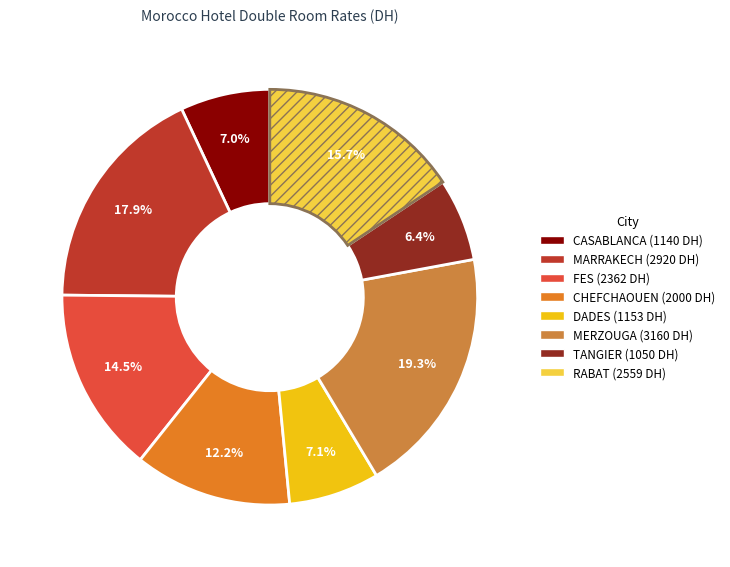

How many segments does this pie chart have?

8